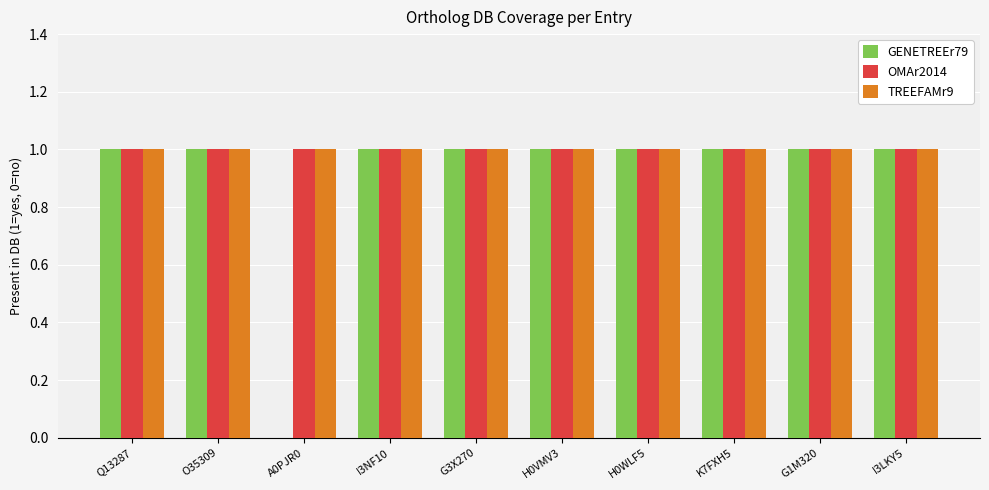

Reading left to right, list all the values displayed in this chart.

GENETREEr79: Q13287=1	O35309=1	A0PJR0=0	I3NF10=1	G3X270=1	H0VMV3=1	H0WLF5=1	K7FXH5=1	G1M320=1	I3LKY5=1
OMAr2014: Q13287=1	O35309=1	A0PJR0=1	I3NF10=1	G3X270=1	H0VMV3=1	H0WLF5=1	K7FXH5=1	G1M320=1	I3LKY5=1
TREEFAMr9: Q13287=1	O35309=1	A0PJR0=1	I3NF10=1	G3X270=1	H0VMV3=1	H0WLF5=1	K7FXH5=1	G1M320=1	I3LKY5=1